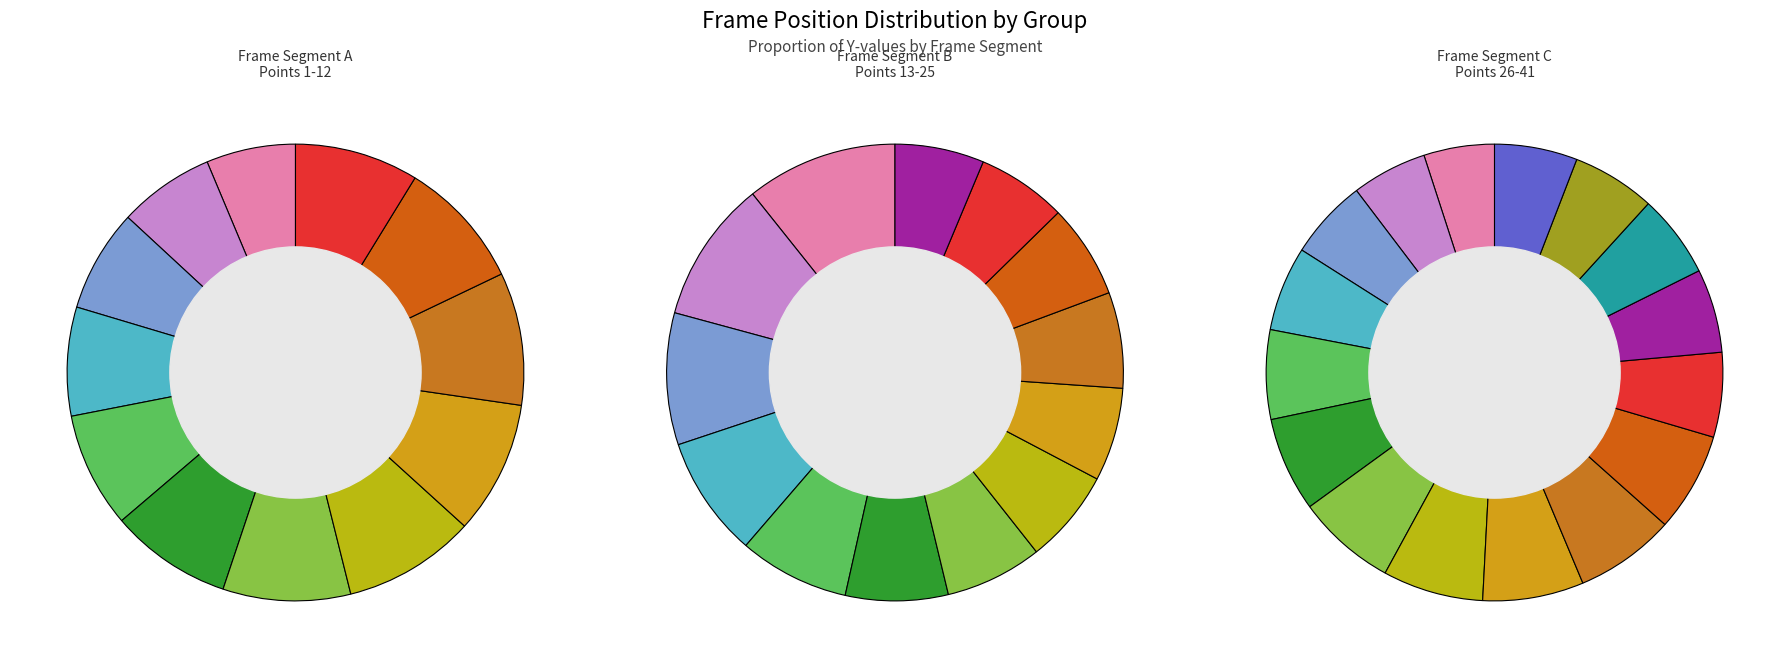

To the nearest percent, what portion does 6 represent?

3%